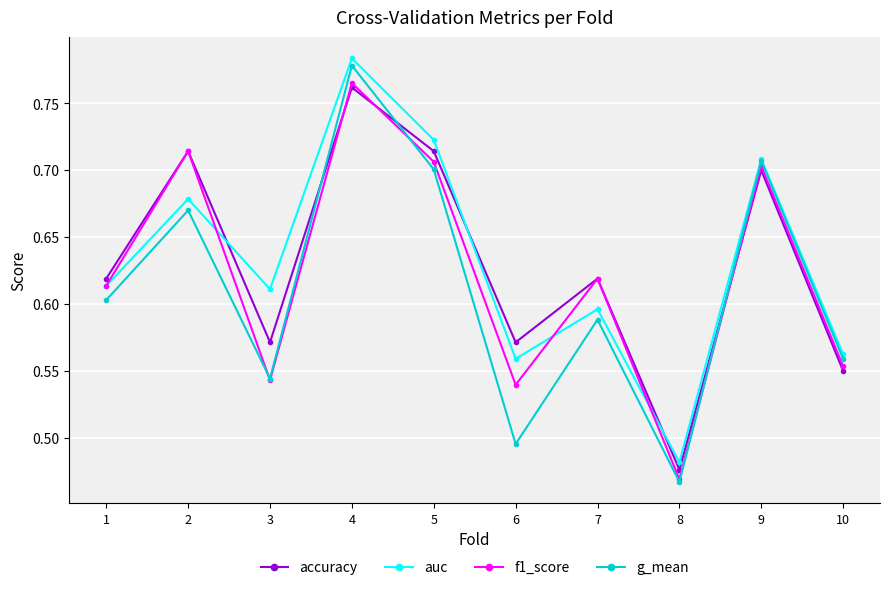

How many intersections are there between accuracy and g_mean?

3